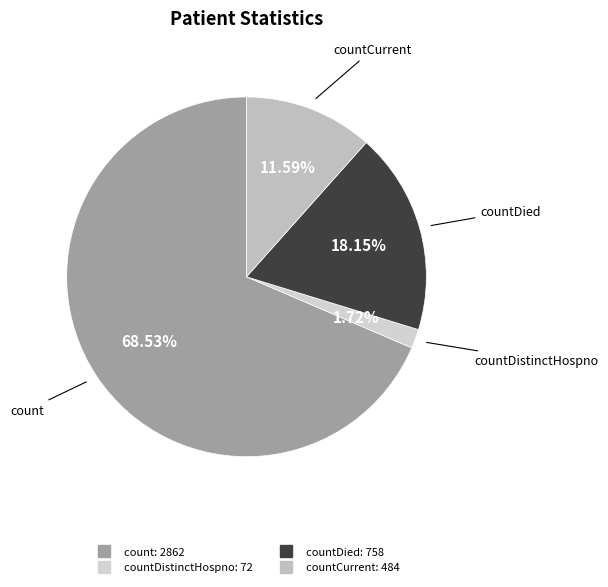

How many segments does this pie chart have?

4